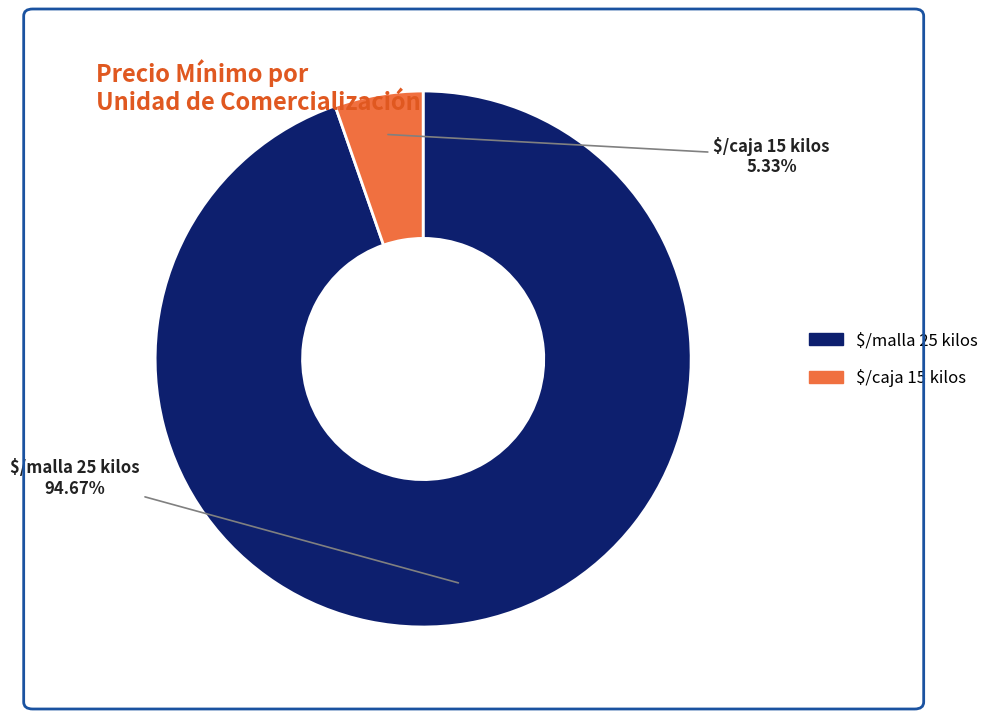

Does any single category account for the majority?

Yes